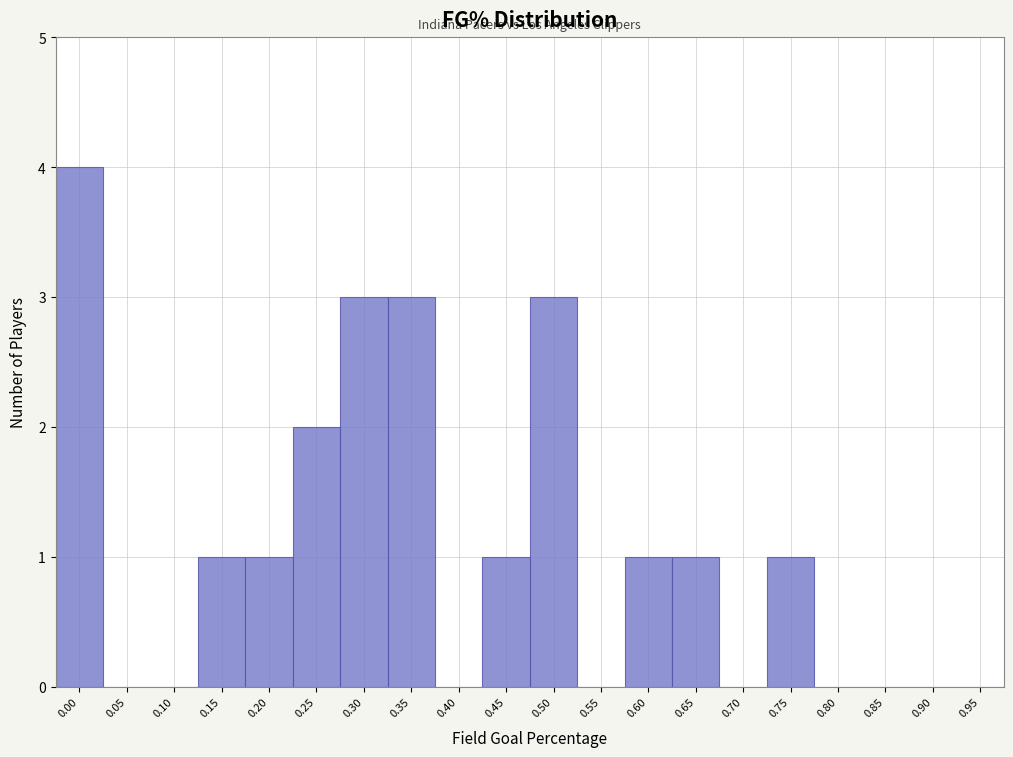

Reading left to right, transcribe all the data shown in this chart.

0.00=4	0.05=0	0.10=0	0.15=1	0.20=1	0.25=2	0.30=3	0.35=3	0.40=0	0.45=1	0.50=3	0.55=0	0.60=1	0.65=1	0.70=0	0.75=1	0.80=0	0.85=0	0.90=0	0.95=0